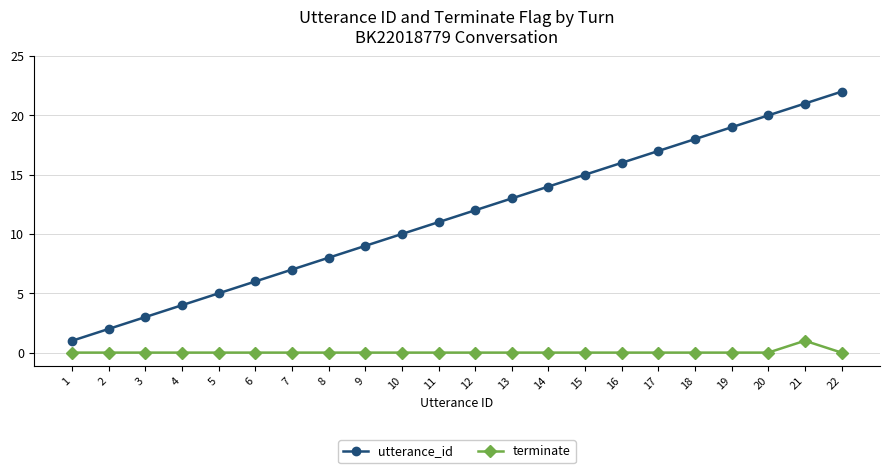

Reading right to left, transcribe all the data shown in this chart.

utterance_id: 22=22	21=21	20=20	19=19	18=18	17=17	16=16	15=15	14=14	13=13	12=12	11=11	10=10	9=9	8=8	7=7	6=6	5=5	4=4	3=3	2=2	1=1
terminate: 22=0	21=1	20=0	19=0	18=0	17=0	16=0	15=0	14=0	13=0	12=0	11=0	10=0	9=0	8=0	7=0	6=0	5=0	4=0	3=0	2=0	1=0